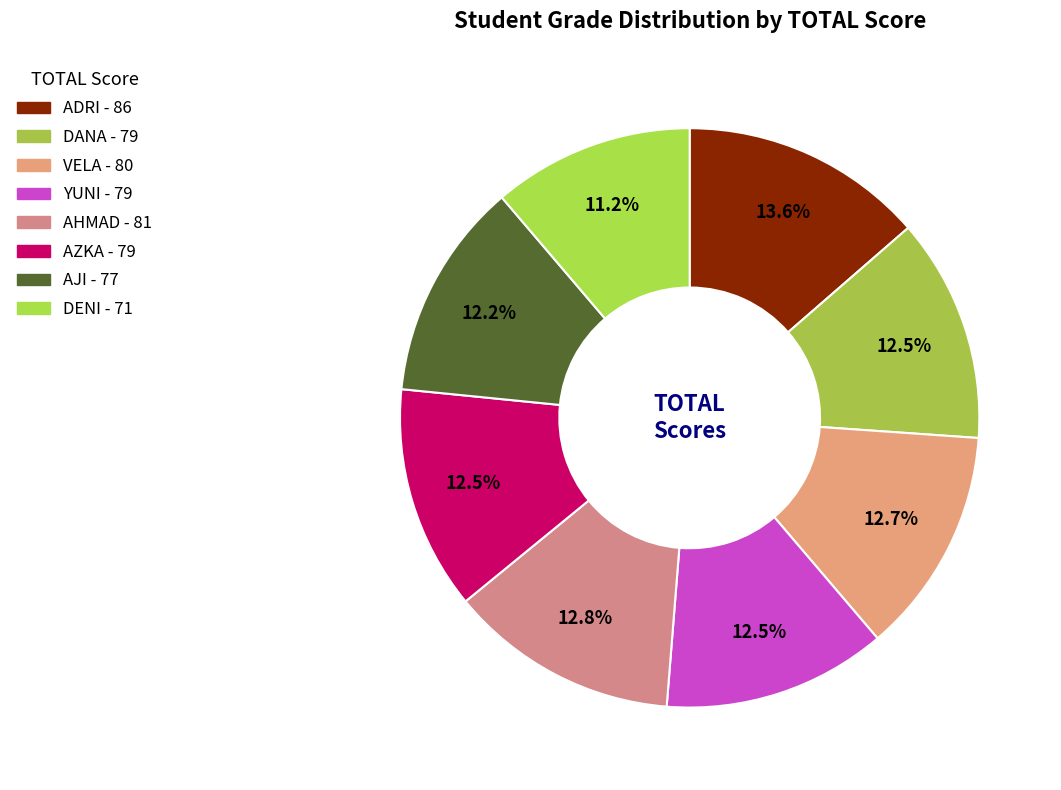

To the nearest percent, what is the combined percentage of ADRI and VELA?

26%